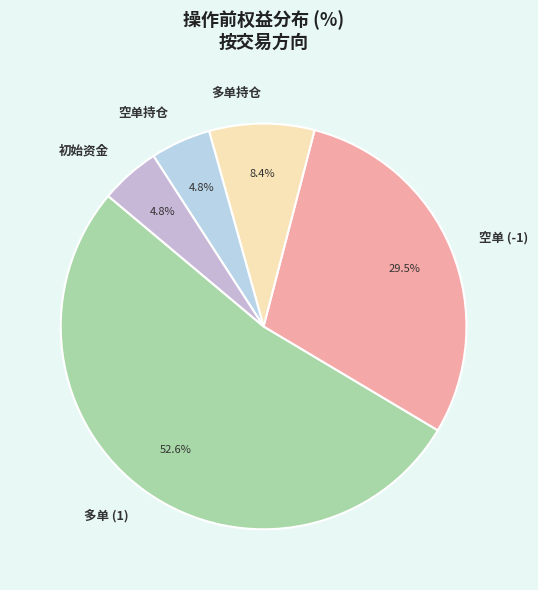

To the nearest percent, what is the difference between the largest and smallest slice percentages?

48%